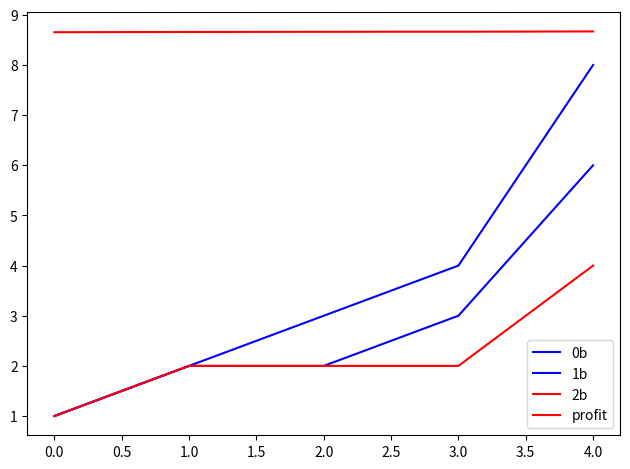

How many lines are shown in the chart?

4